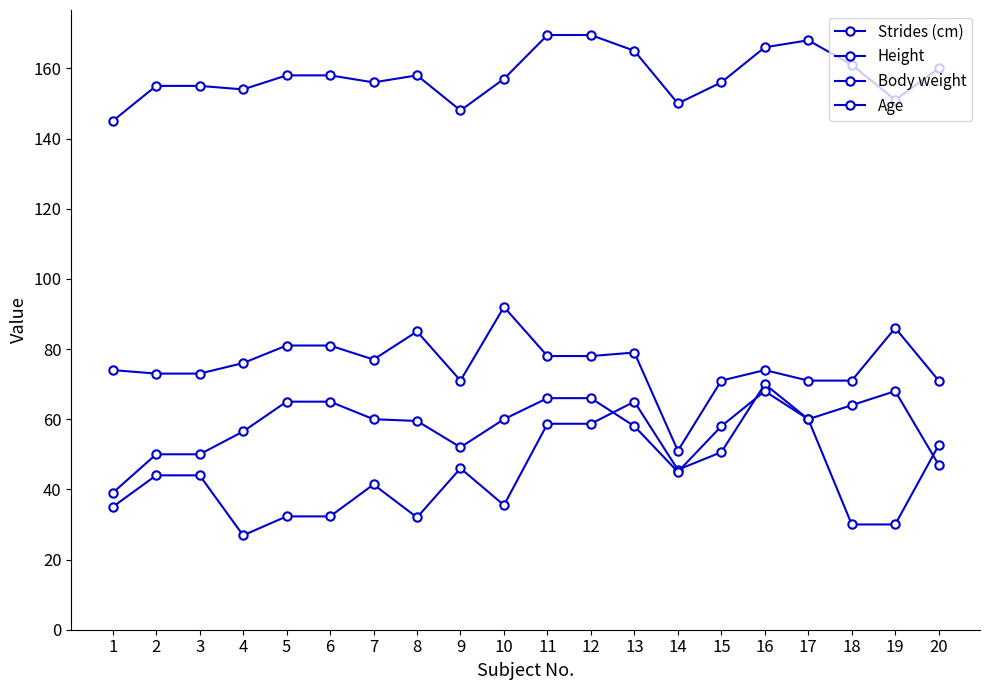

Which series ends up on top after the final intersection of Strides (cm) and Body weight?

Strides (cm)